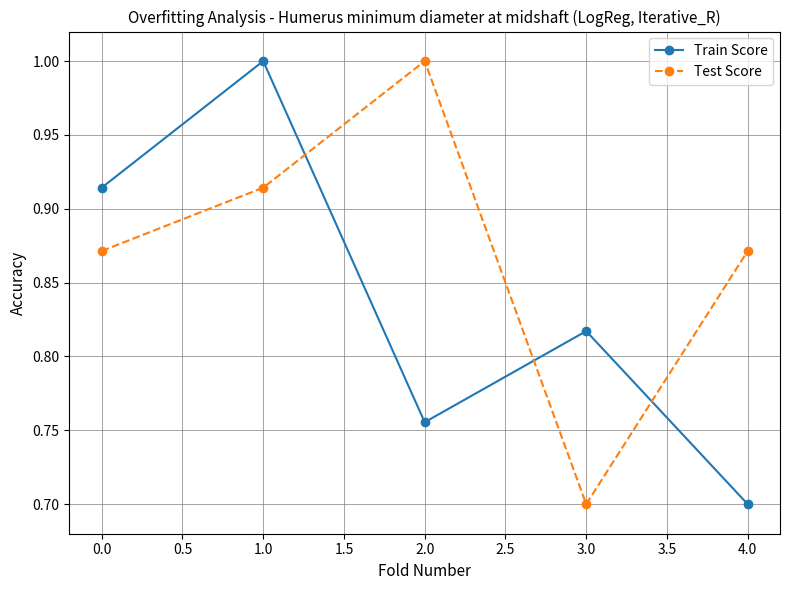

True or false: Test Score and Train Score cross at least once.

True